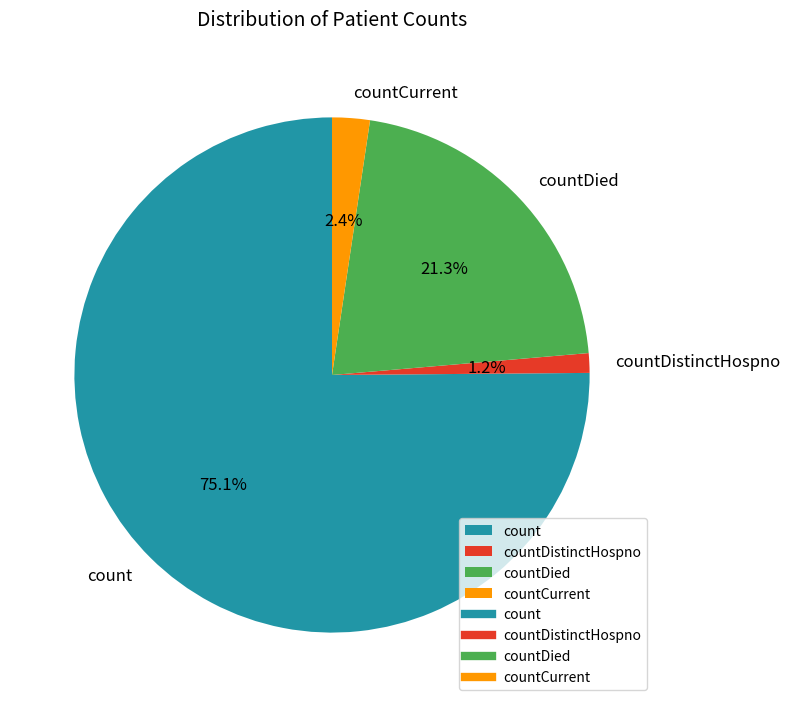

Does count account for over 50% of the chart?

Yes